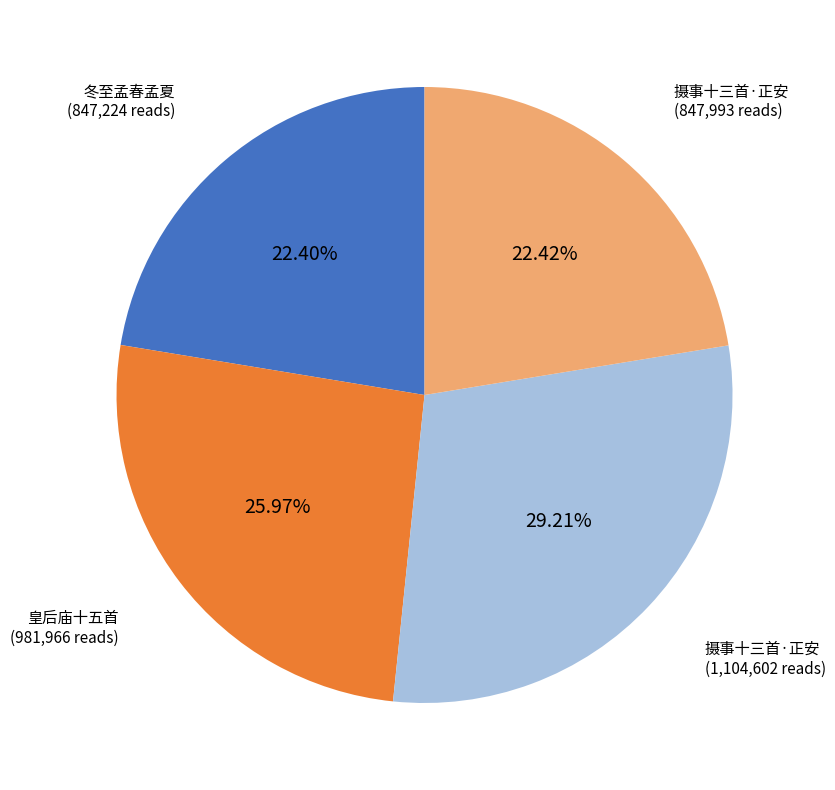

Is there a majority slice in this chart?

No